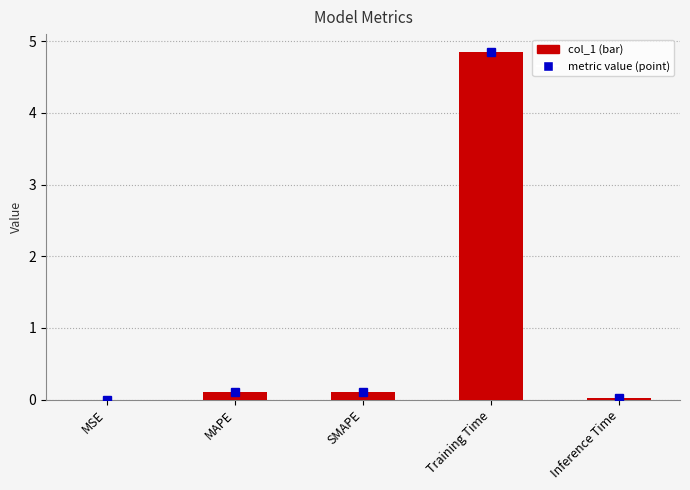

Between Training Time and SMAPE, which is larger?

Training Time